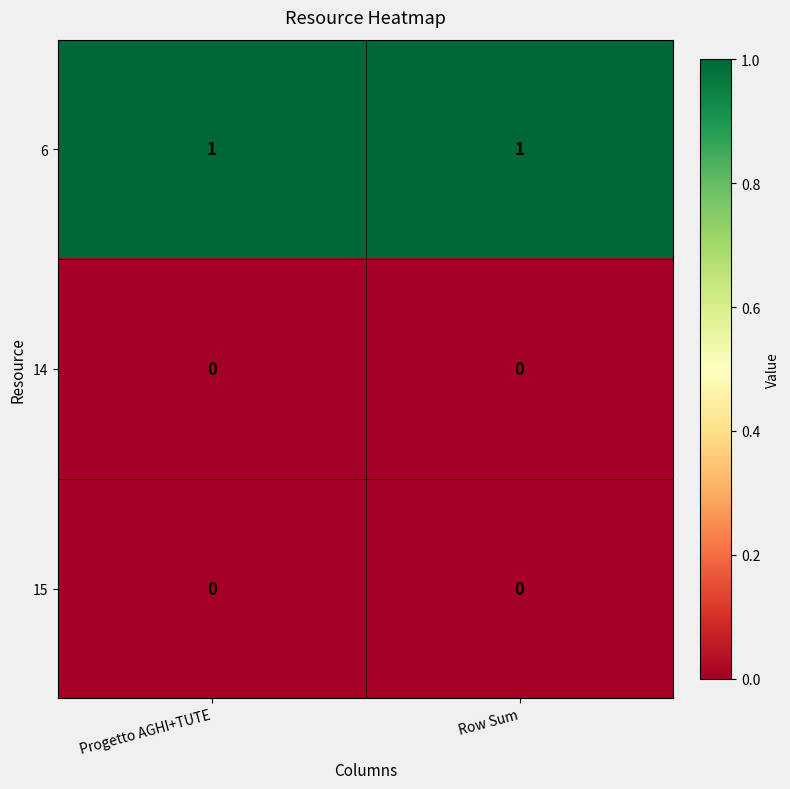

Is the value of 14 at Progetto AGHI+TUTE greater than the value of 6 at Progetto AGHI+TUTE?

No